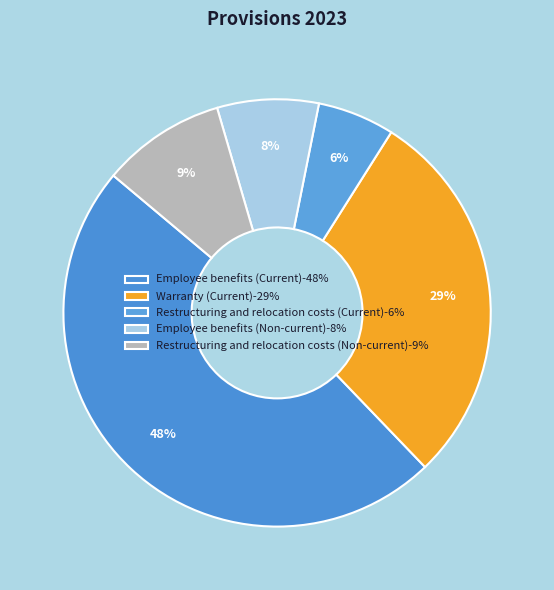

Combined, do Employee benefits (Non-current) and Warranty (Current) account for over 50%?

No